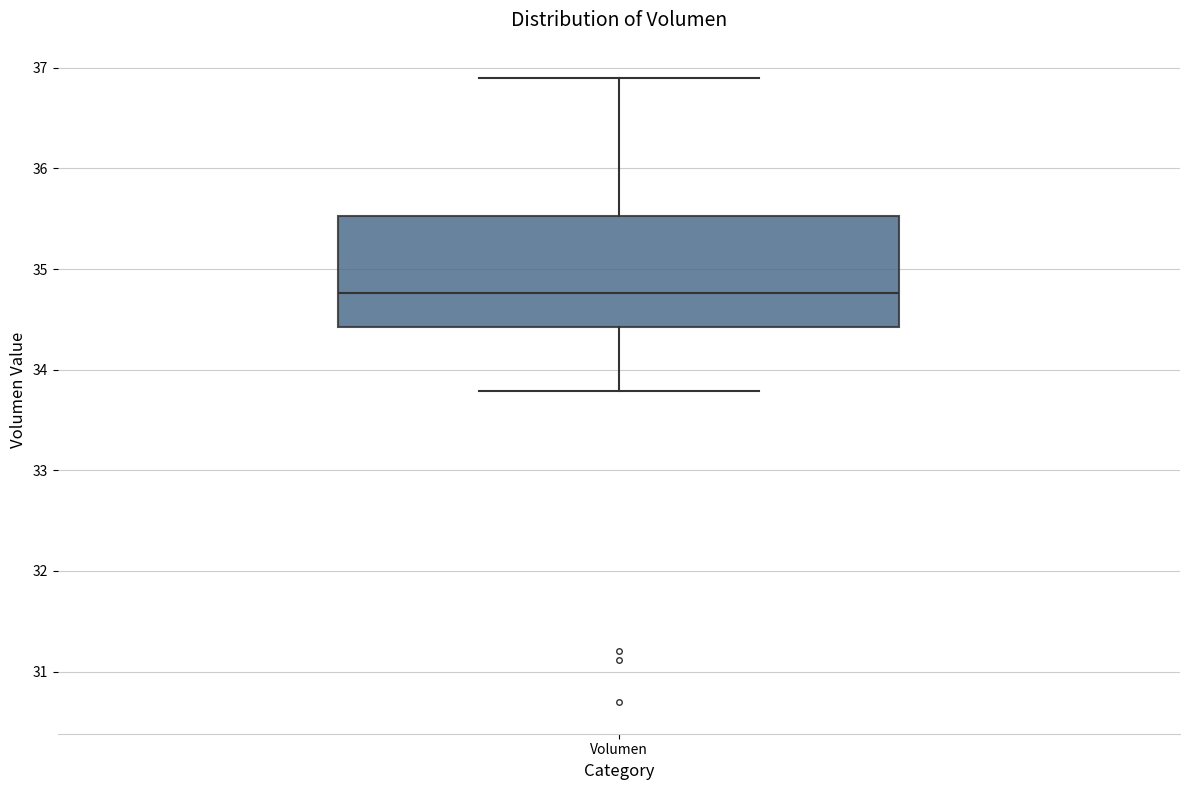

Transcribe this box plot: give where the median line is, the range the box spans, and where the two whiskers end, as read against the y-axis. The values are not printed on the chart, so give them approximately, as read against the axis.

median 34.8, box 34.4 to 35.5, whiskers 33.8 to 36.9